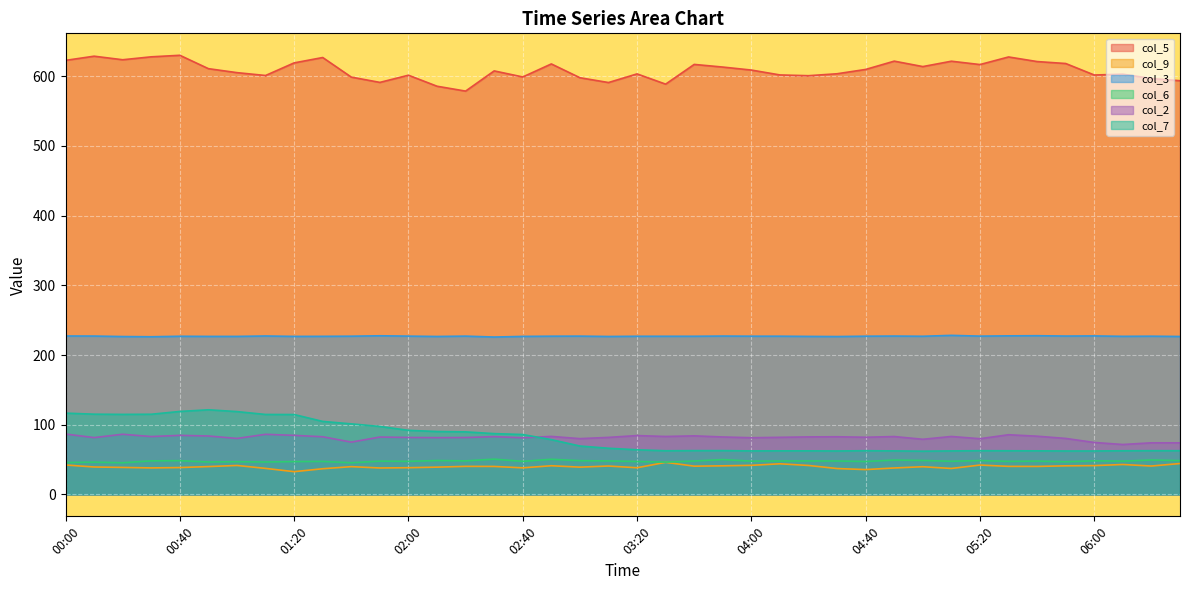

The value of col_3 at 05:50 is 110.2. True or false?

False